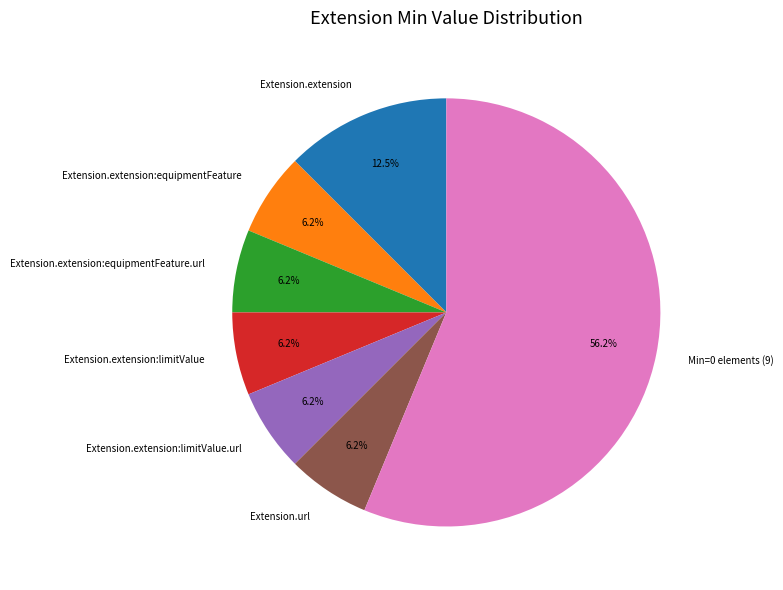

Count the number of slices in the pie.

7